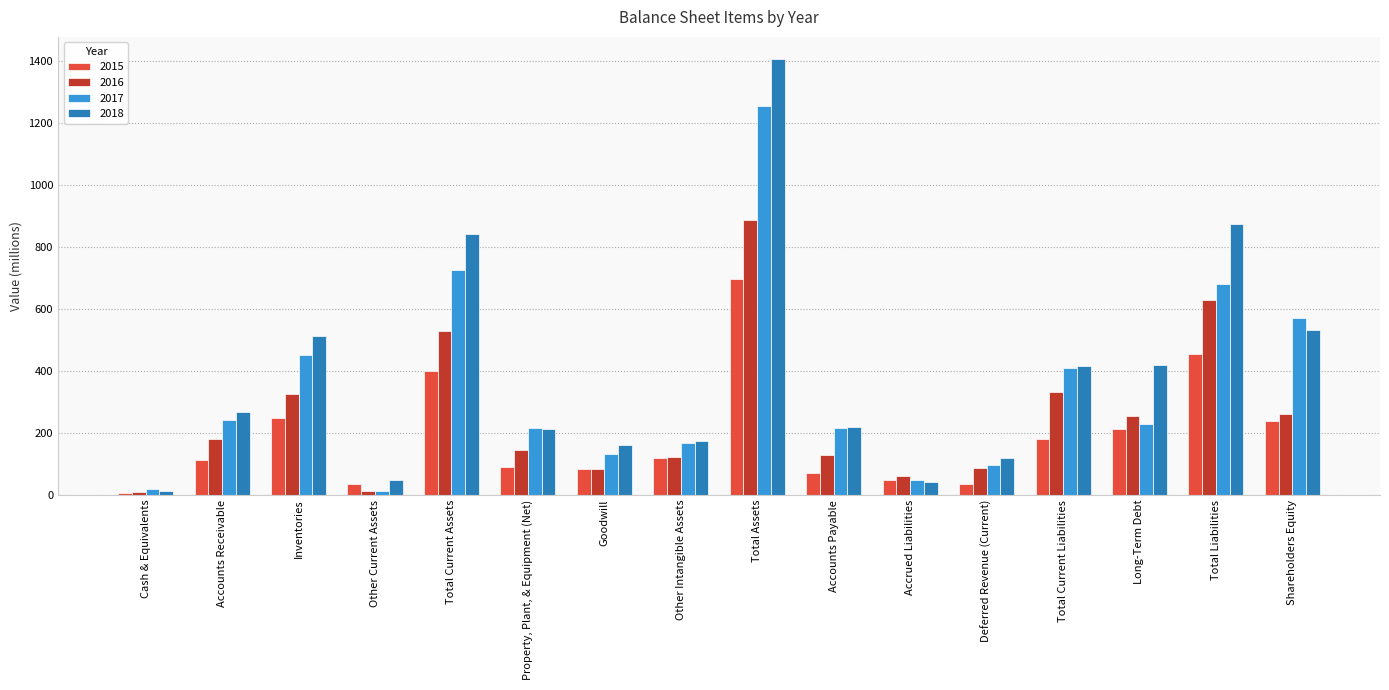

Which label corresponds to the largest value in the chart?

Total Assets